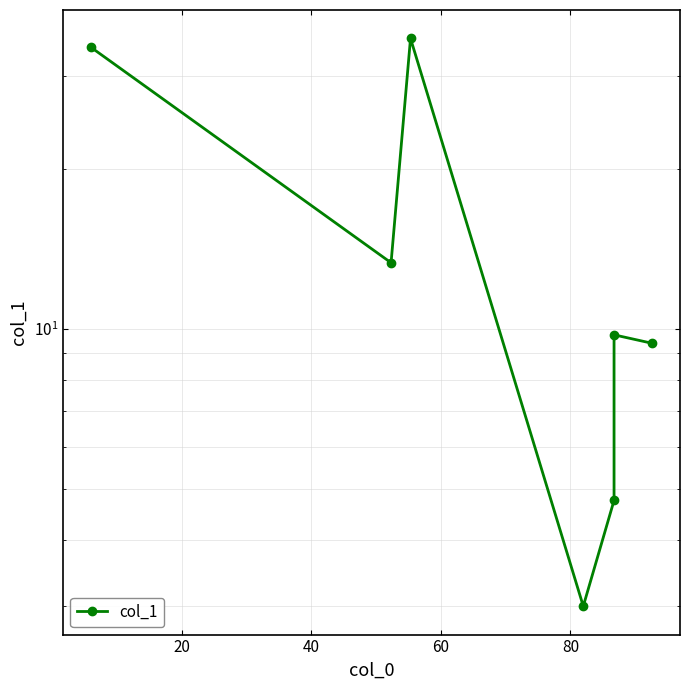

Does the chart display data point markers on the line(s)?

Yes